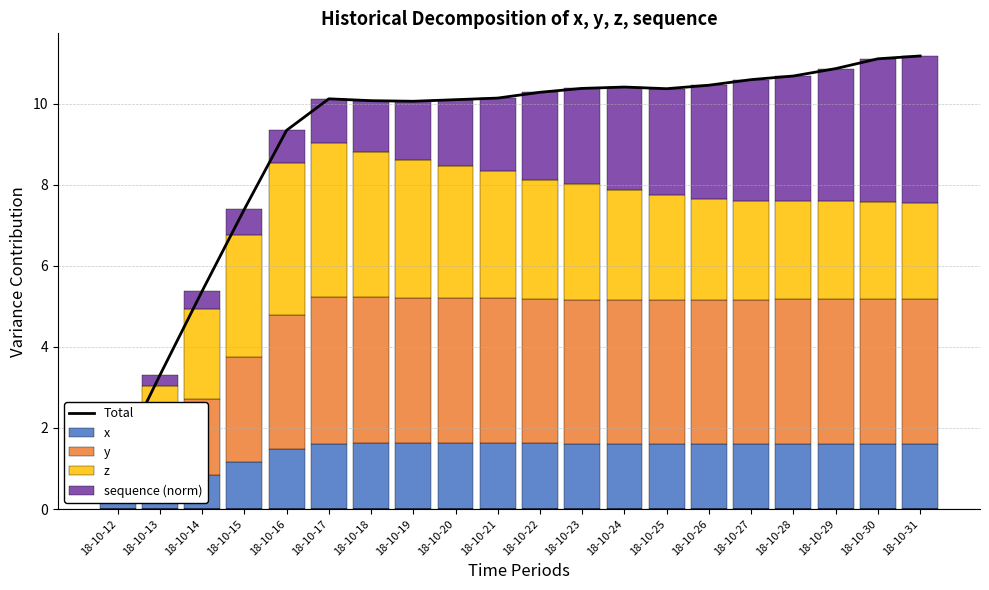

Which has a higher value, 18-10-26 or 18-10-30?

18-10-30